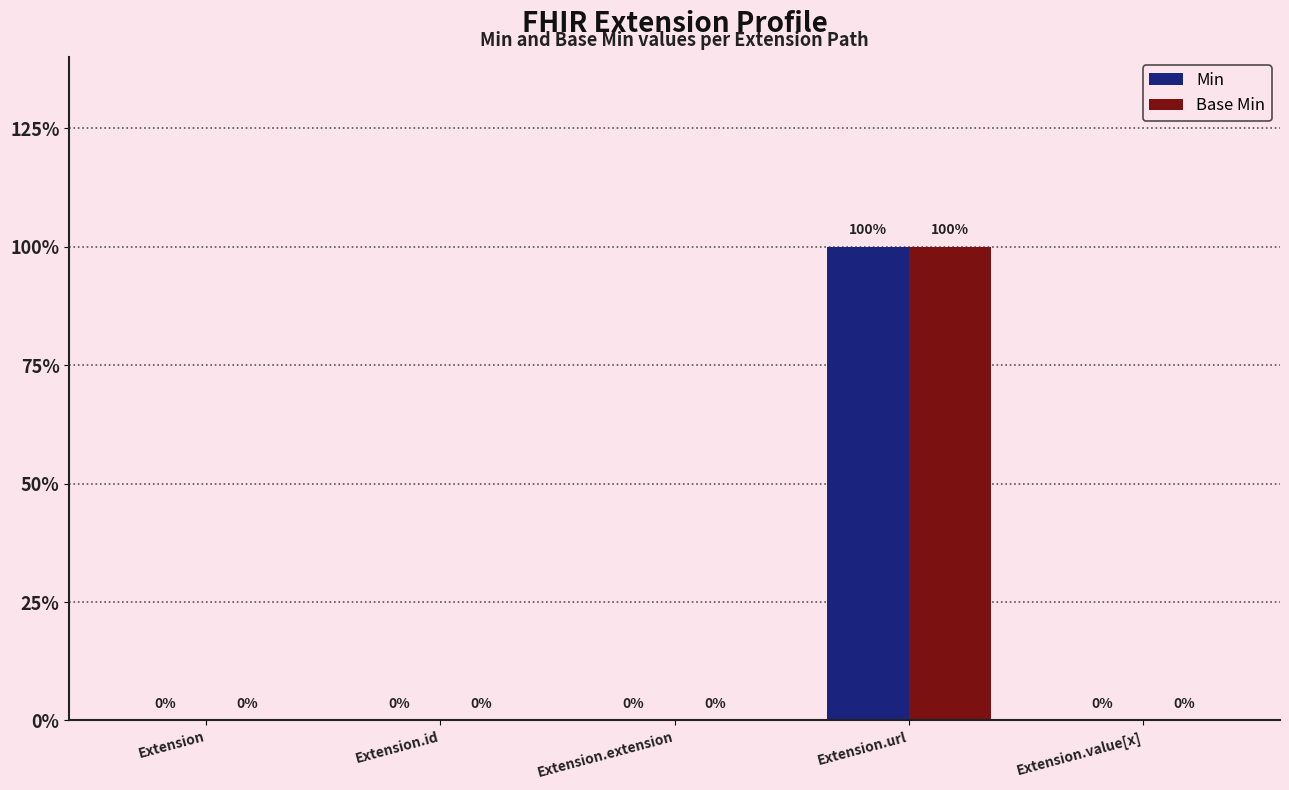

Does the chart contain stacked bars?

No